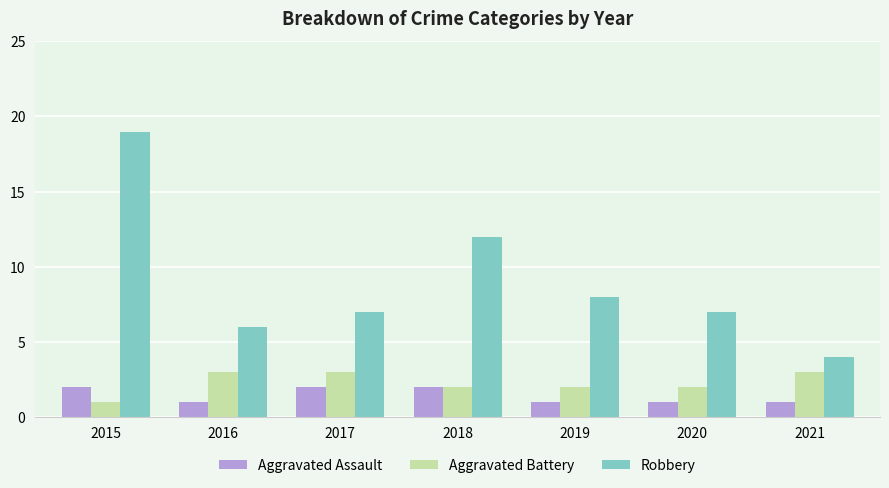

What is the maximum value for Aggravated Battery?

3